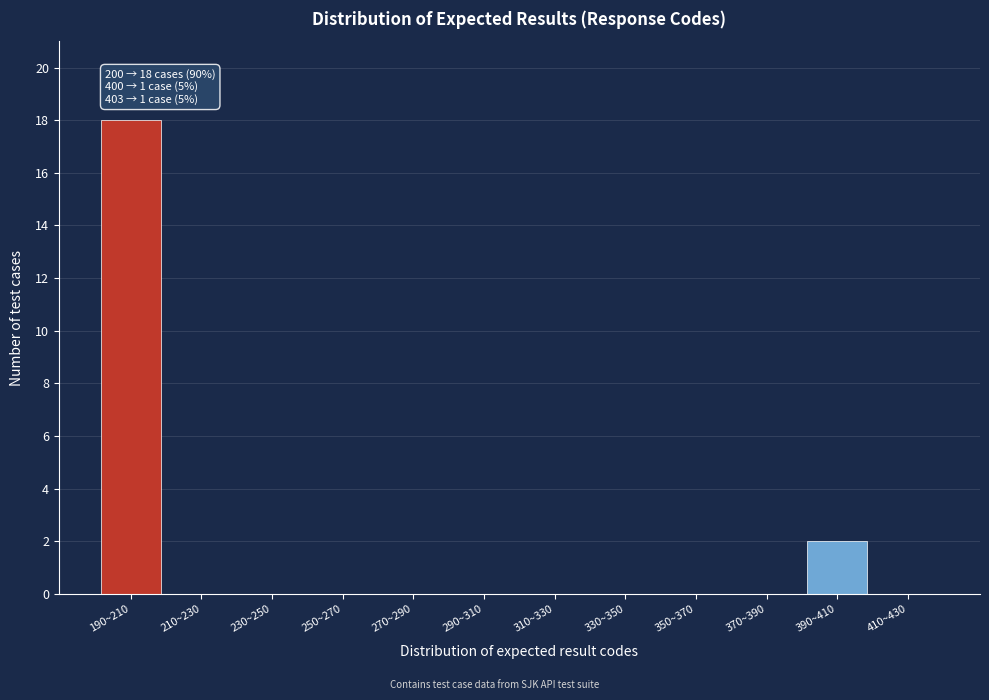

Reading right to left, extract all data points from this chart.

410~430=0	390~410=2	370~390=0	350~370=0	330~350=0	310~330=0	290~310=0	270~290=0	250~270=0	230~250=0	210~230=0	190~210=18